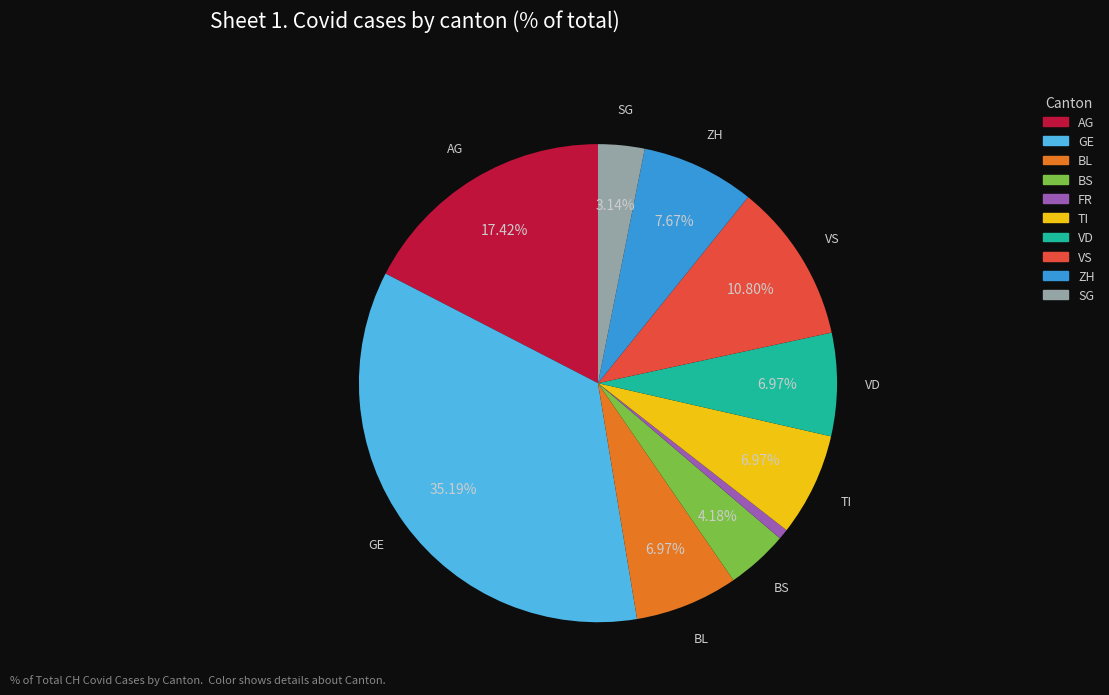

Is there a majority slice in this chart?

No